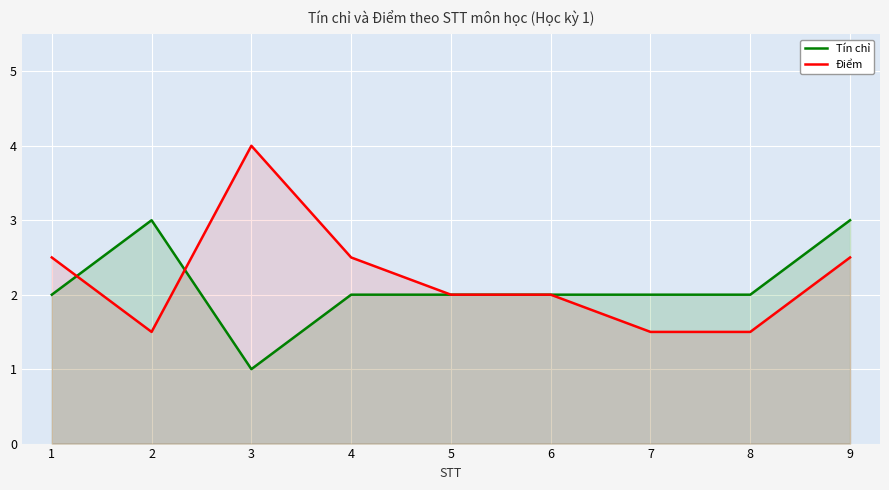

How many interior local peaks does the Điểm series have?

1